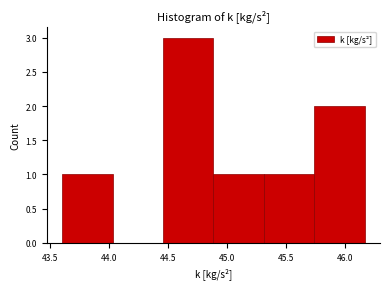

Reading left to right, transcribe this chart: for each bar, give the range it covers on the x-axis and its height. Neither the bar edges nor the heights are printed on the chart, so give them approximately, as read against the axes.

43.60 to 44.05: 1
44.05 to 44.45: 0
44.45 to 44.90: 3
44.90 to 45.30: 1
45.30 to 45.75: 1
45.75 to 46.15: 2